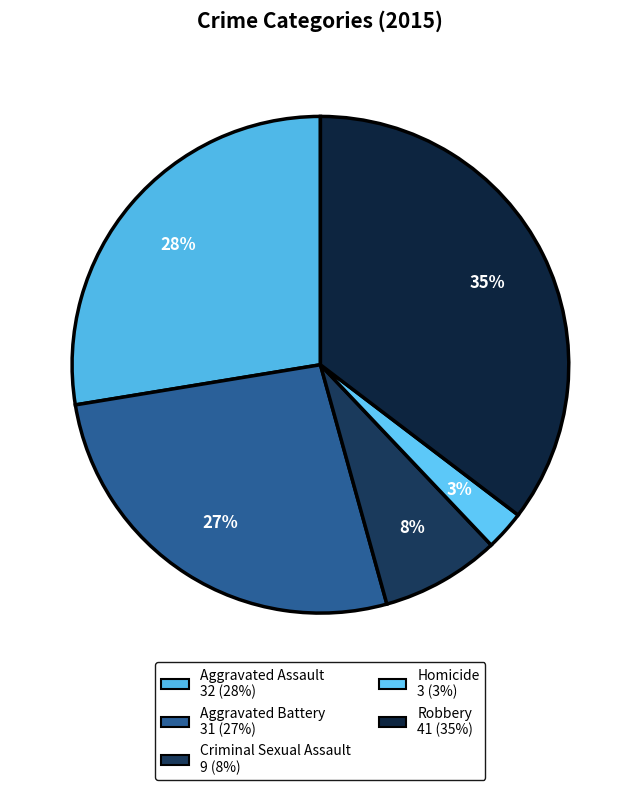

Which slice is the largest?

Robbery